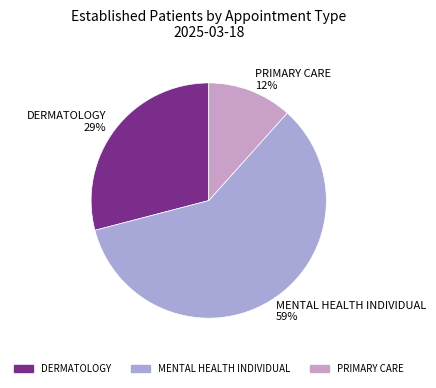

To the nearest percent, what is the average slice percentage?

33%